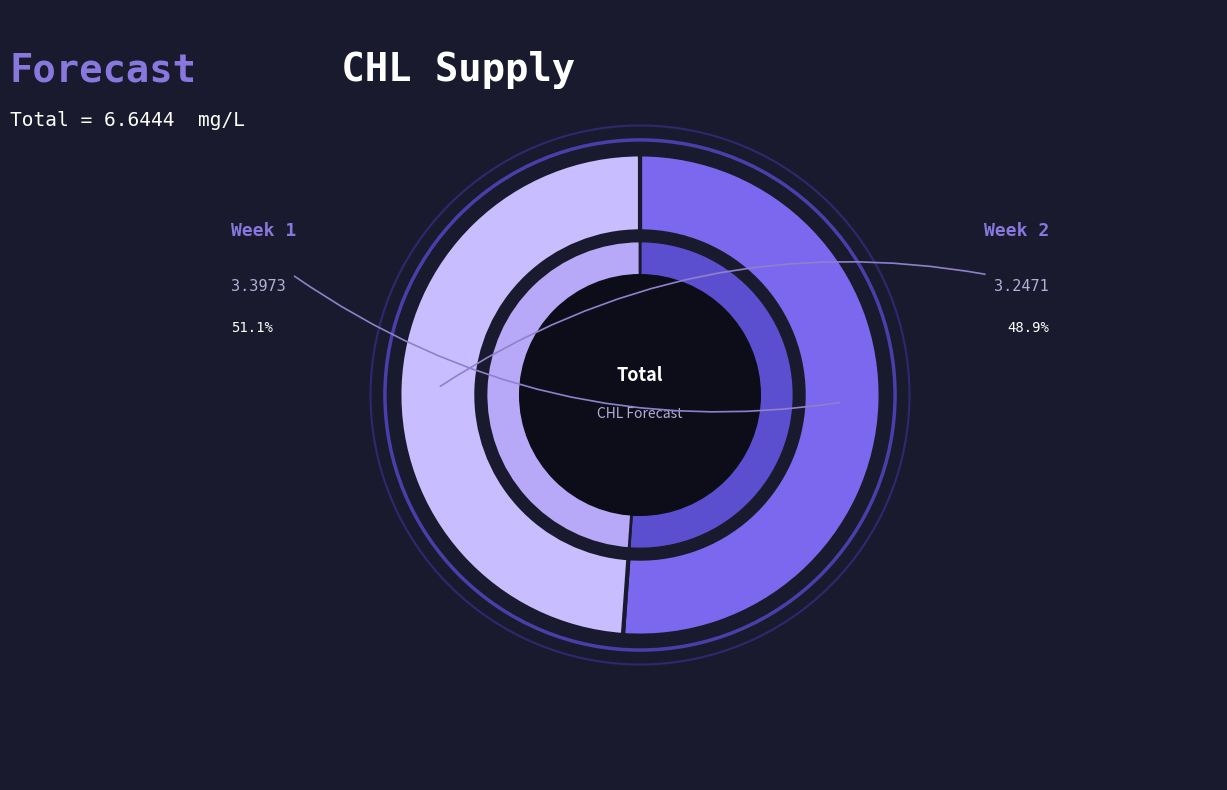

Approximately how many times larger is the value at 2 compared to 1?

1.0